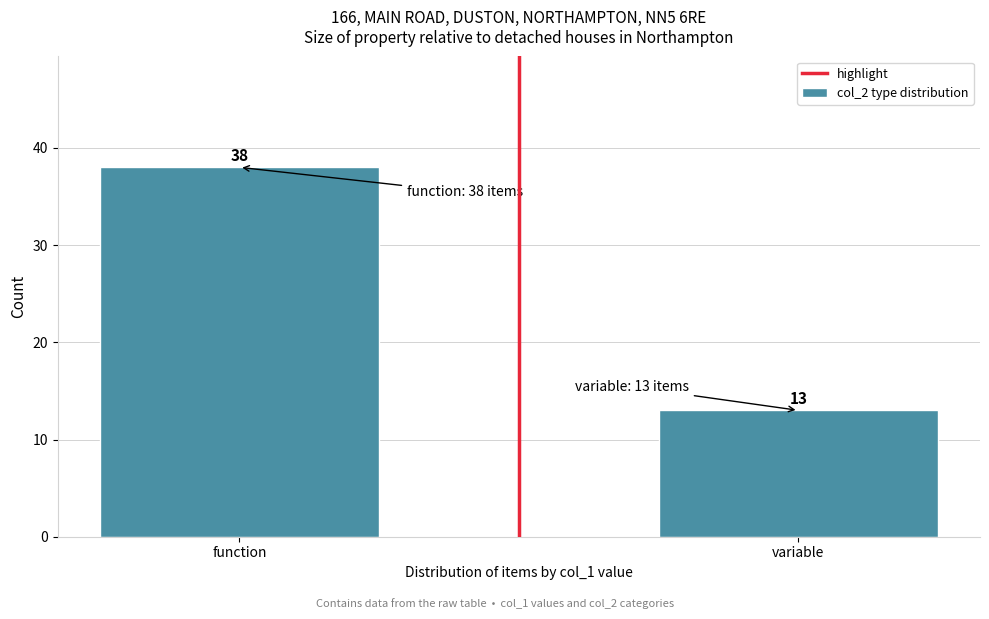

Reading left to right, list all the values displayed in this chart.

38	13